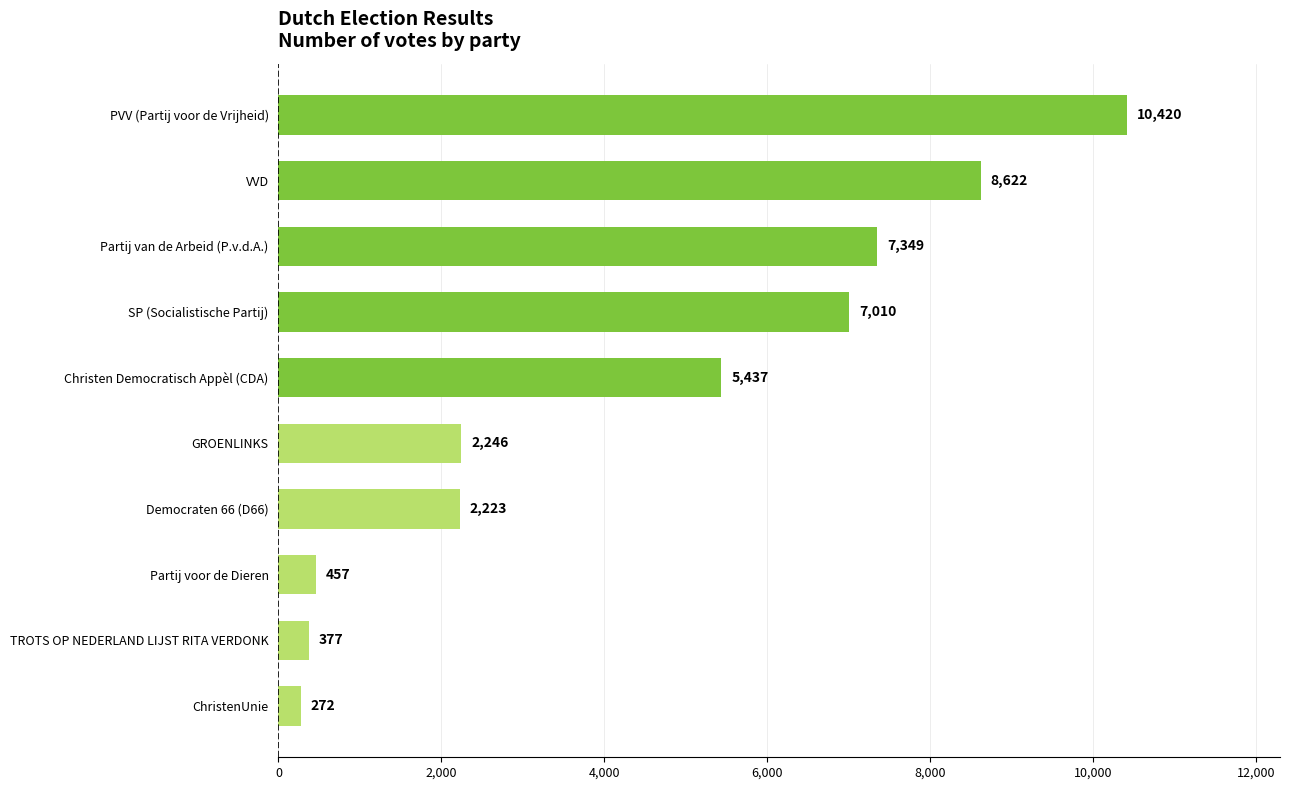

Which has a higher value, PVV (Partij voor de Vrijheid) or SP (Socialistische Partij)?

PVV (Partij voor de Vrijheid)